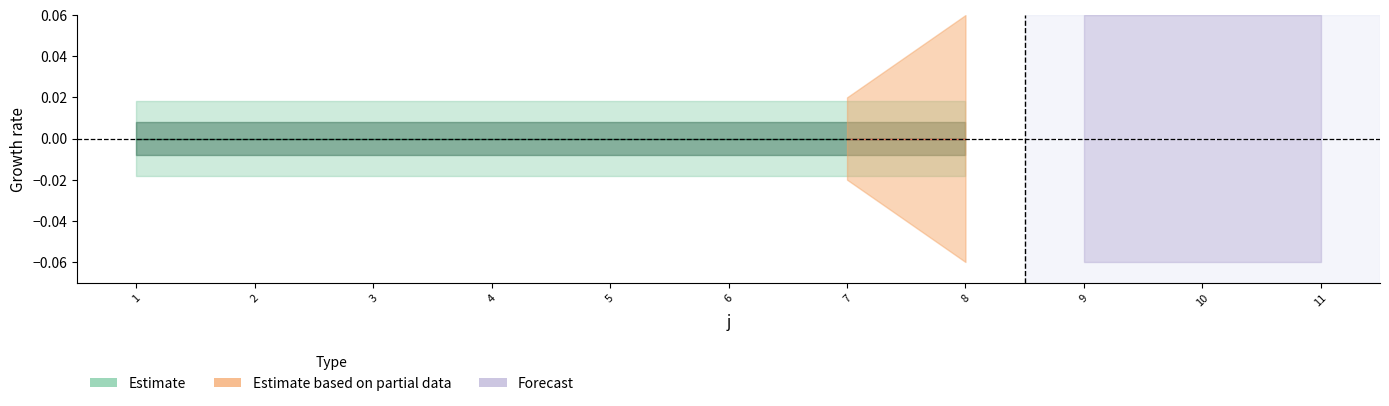

Which has a higher value, 3 or 7?

3